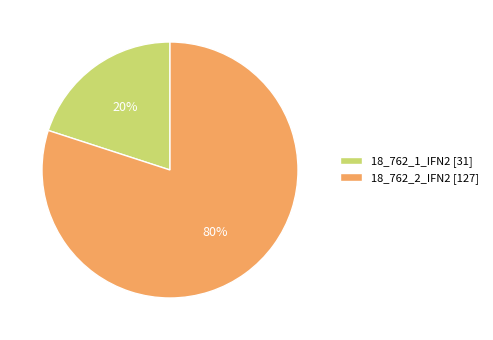

Which category accounts for the majority?

18_762_2_IFN2